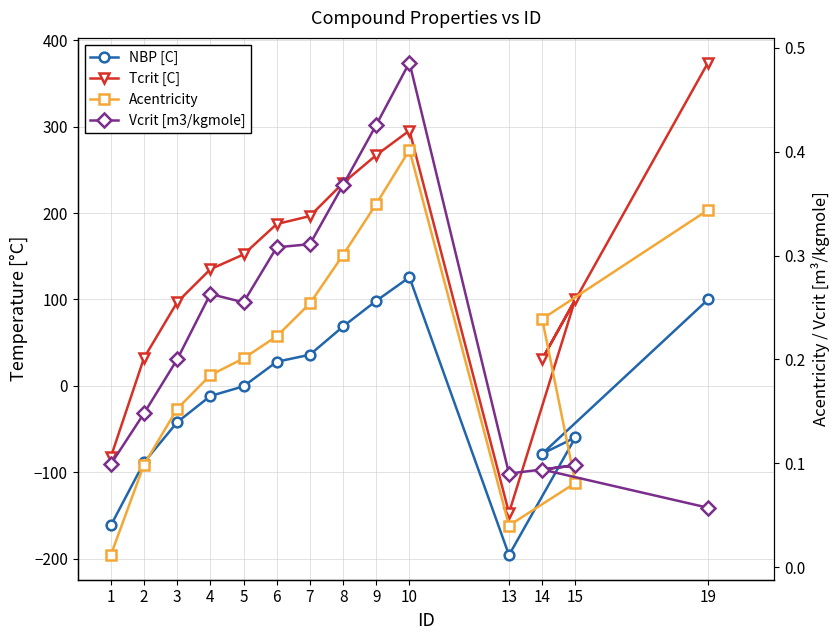

Which category has the lowest value in the NBP [C] series?

13